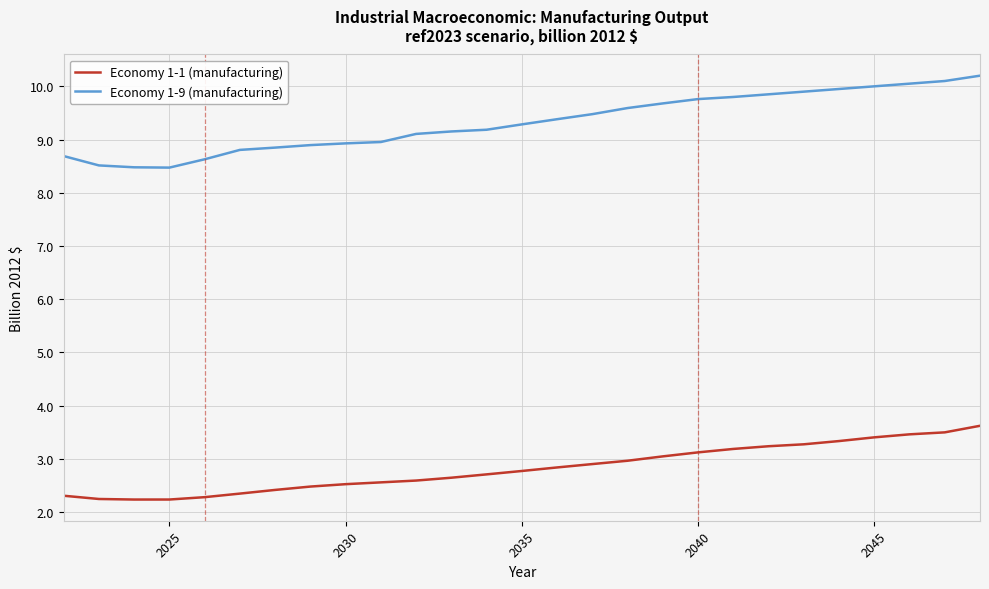

True or false: Economy 1-1 (manufacturing) and Economy 1-9 (manufacturing) cross at least once.

False